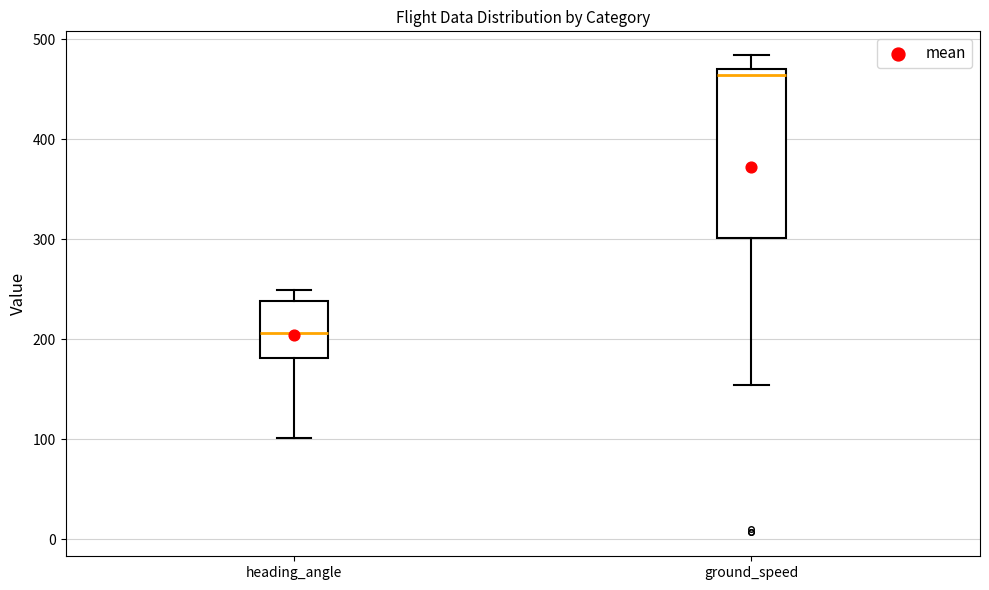

Which box is the tallest, from its lower edge to its upper edge?

ground_speed